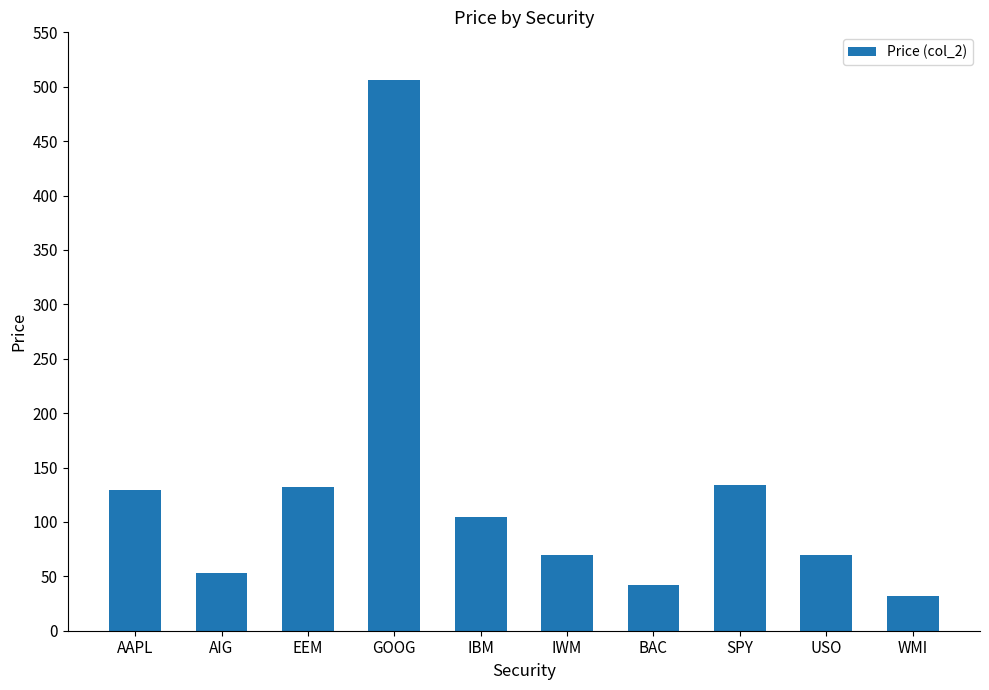

How many values exceed 104?

5